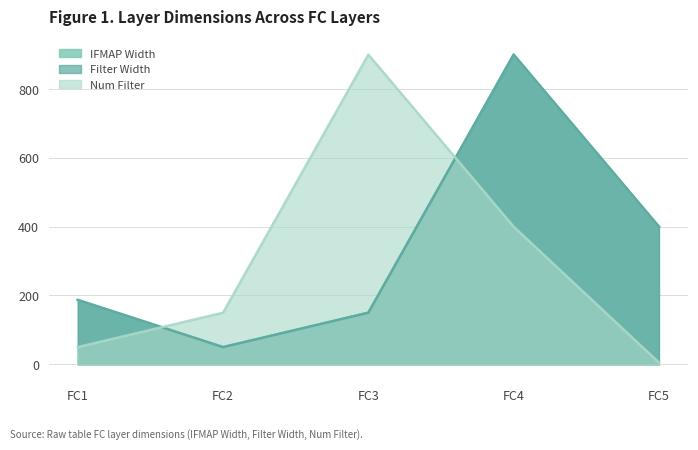

Between FC1 and FC4, which is larger?

FC4